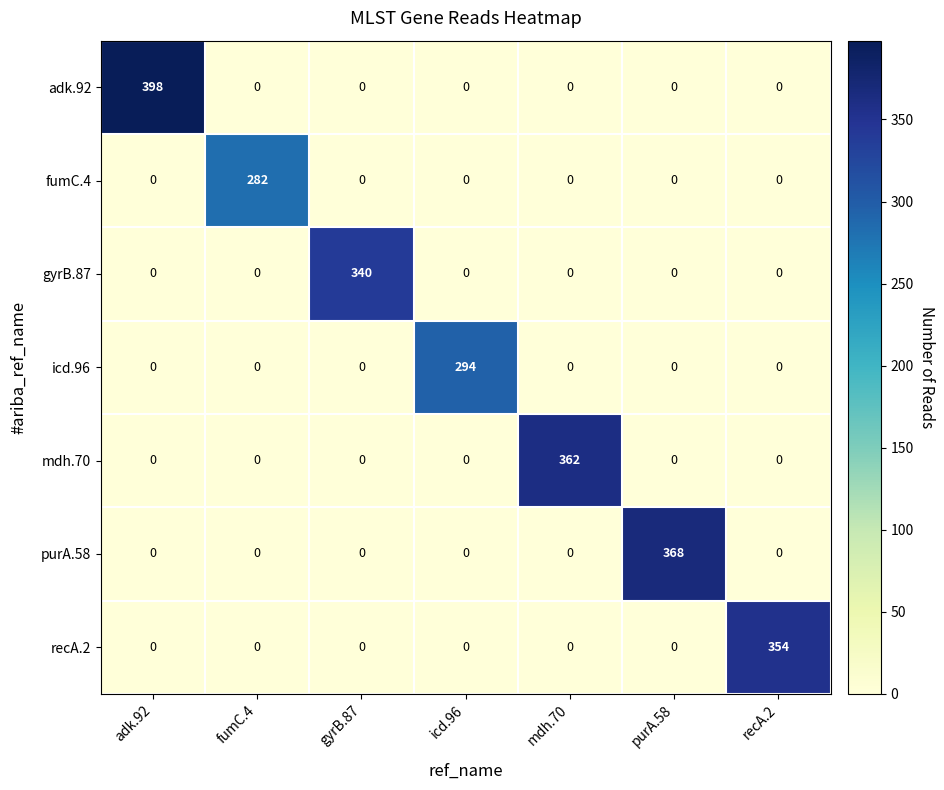

Which series changed the most between fumC.4 and mdh.70?

mdh.70